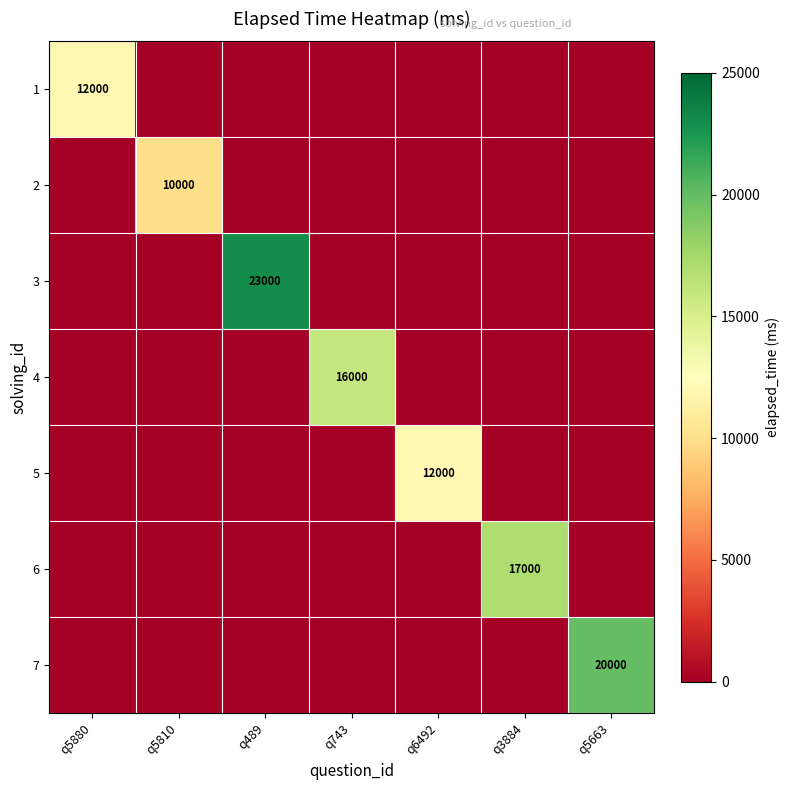

Is the value of 3 at q489 greater than the value of 2 at q5810?

Yes